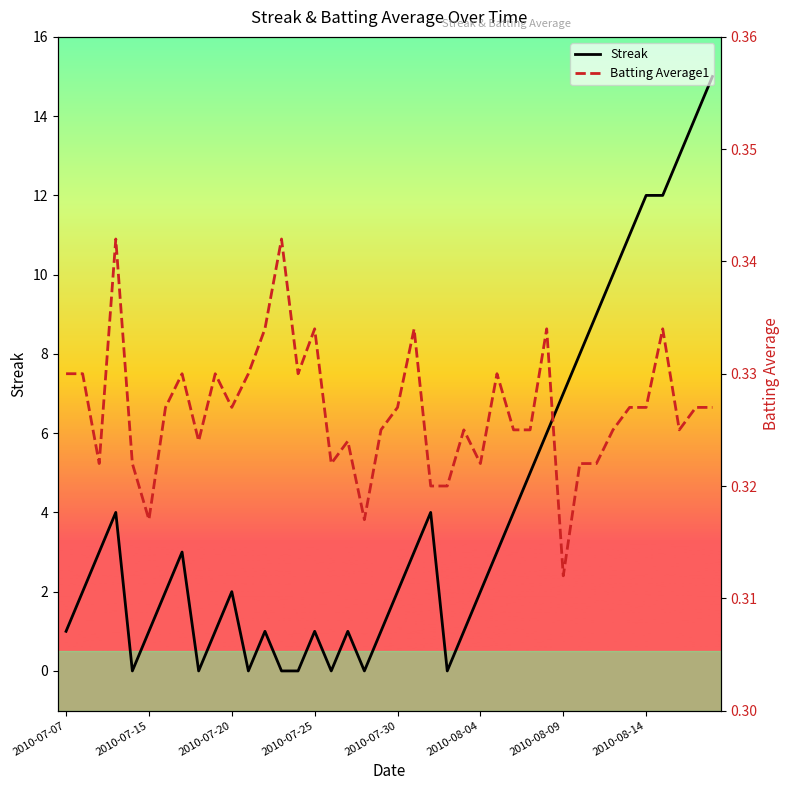

What position from the right is 28?

12